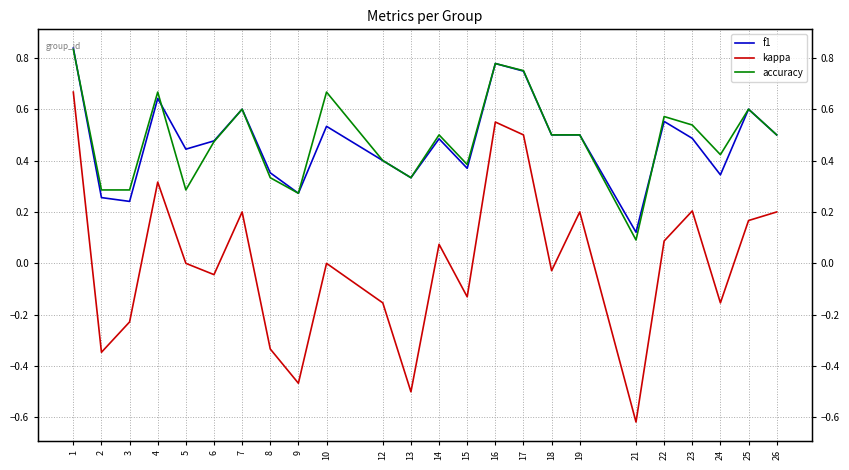

Where is f1 nearest to the value 0?

21